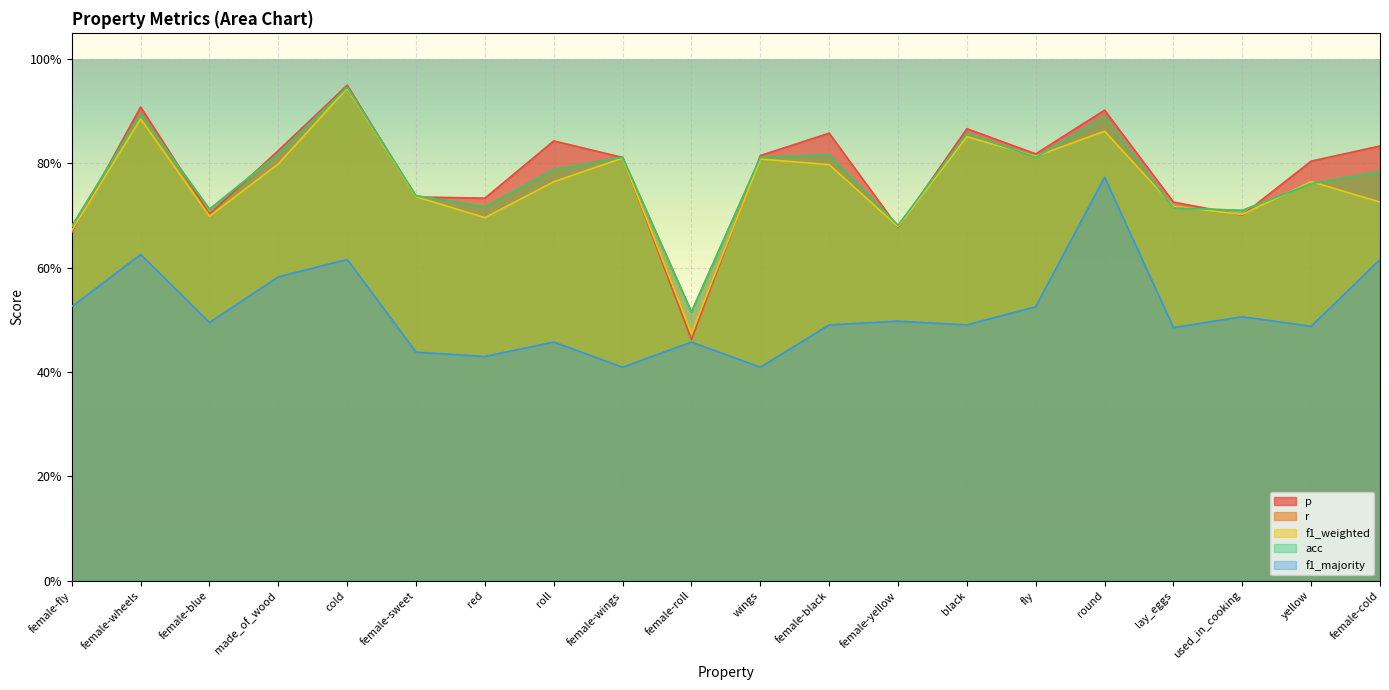

Between which two adjacent categories do r and p first intersect?

female-fly and female-wheels